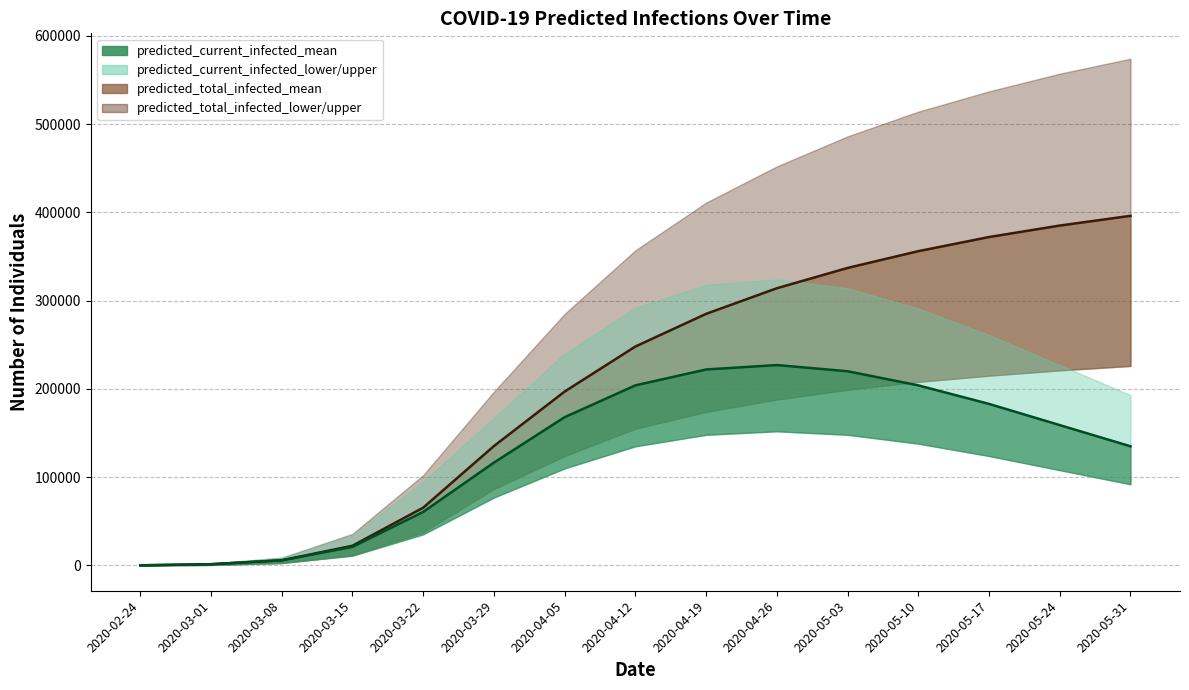

The predicted_total_infected_mean series shows 1468 at 2020-03-01. True or false?

True